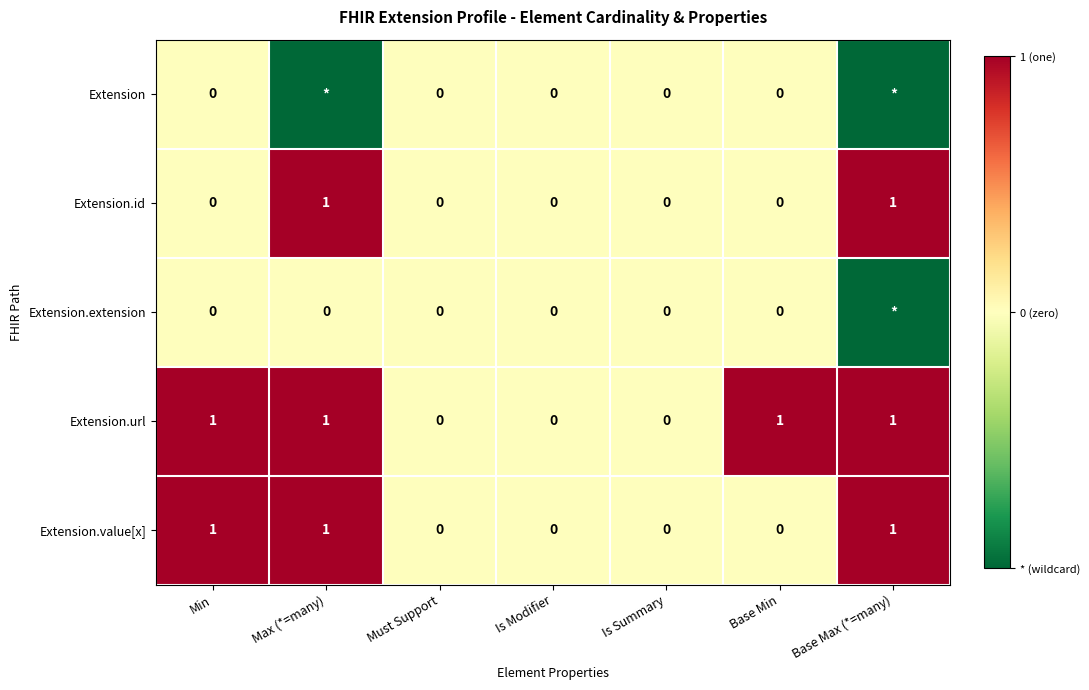

How many Extension.url values are between 0 and 1?

7